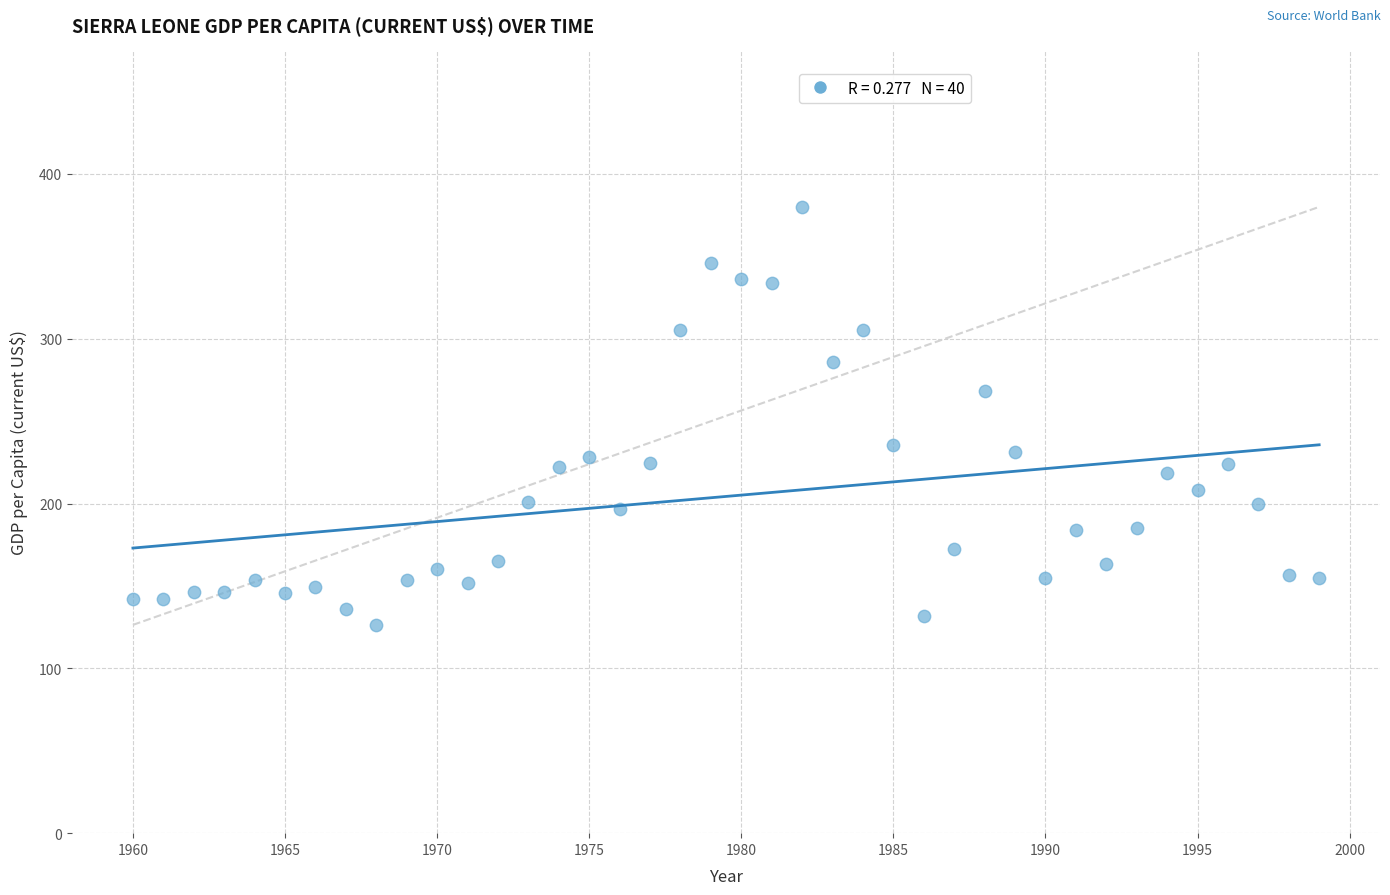

What is the range of X values (max minus min)?

39.0